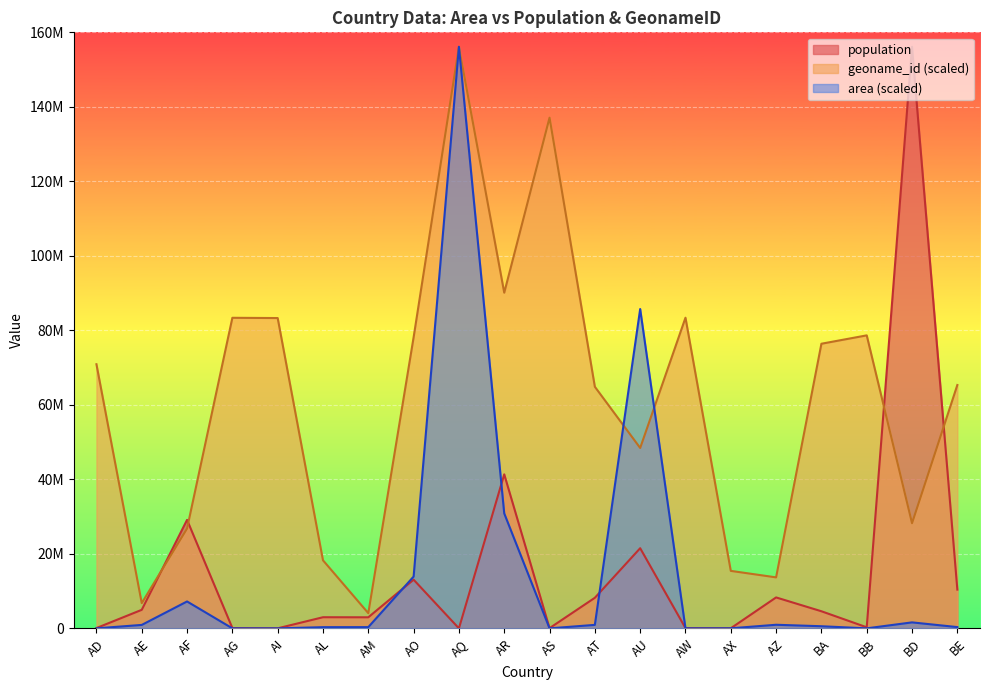

Is it true that geoname_id equals 83302469.3 at AI?

True